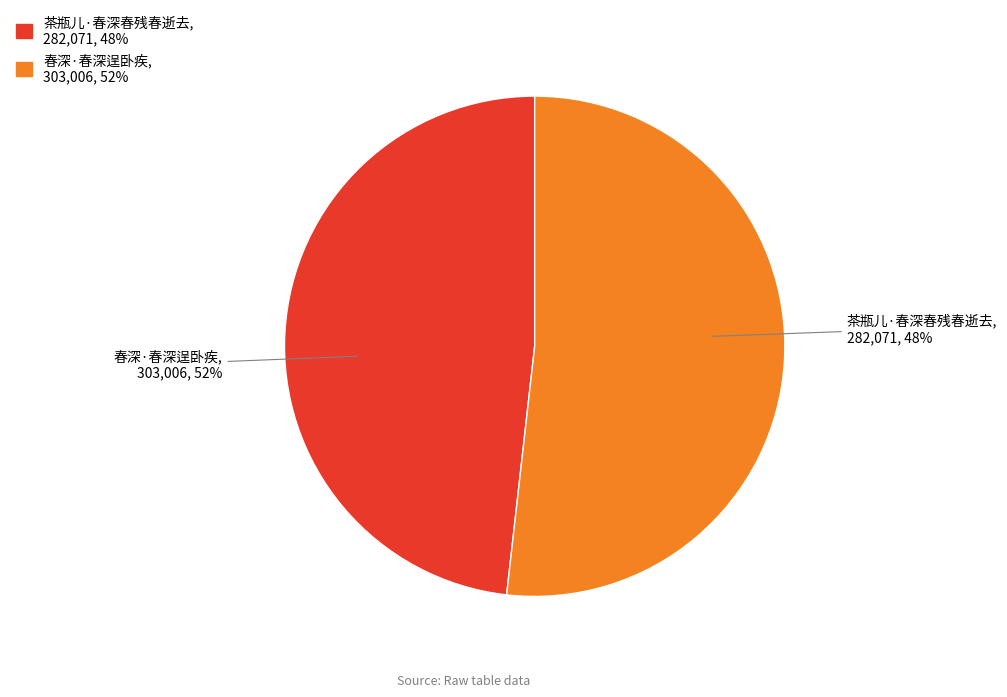

Is it true that 茶瓶儿·春深春残春逝去 is 37% of the pie?

False